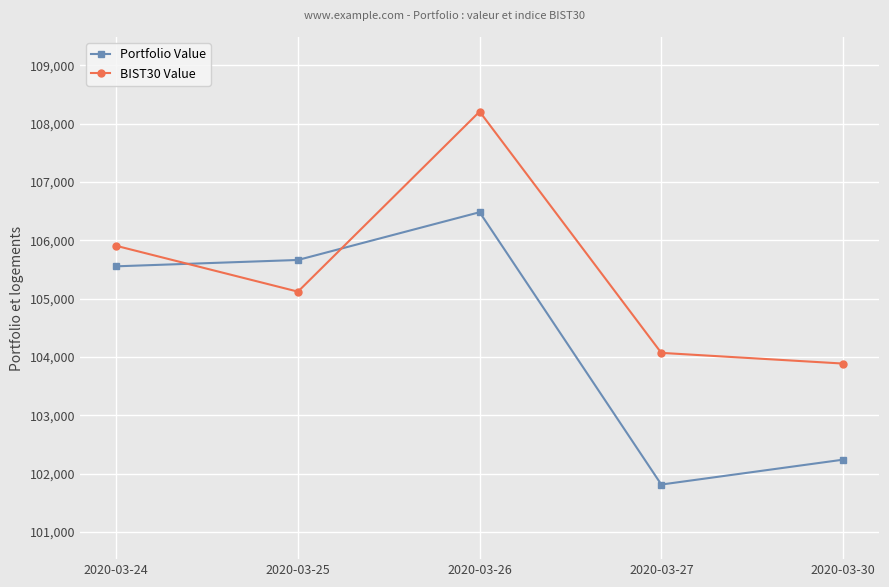

What is the sum of the BIST30 Value values at 2020-03-25 and 2020-03-27?

209195.1